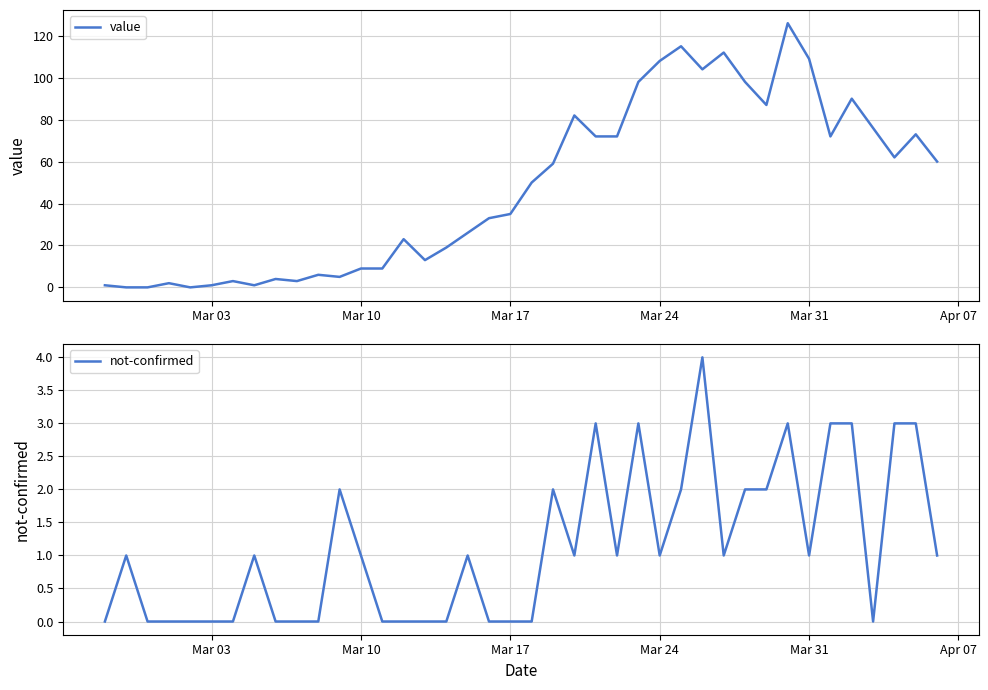

Is it true that value equals 62 at Mar 31?

False